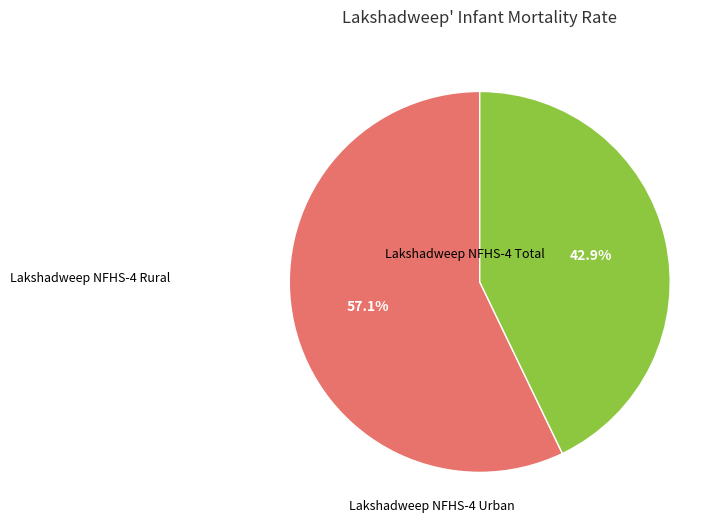

How many segments does this pie chart have?

2